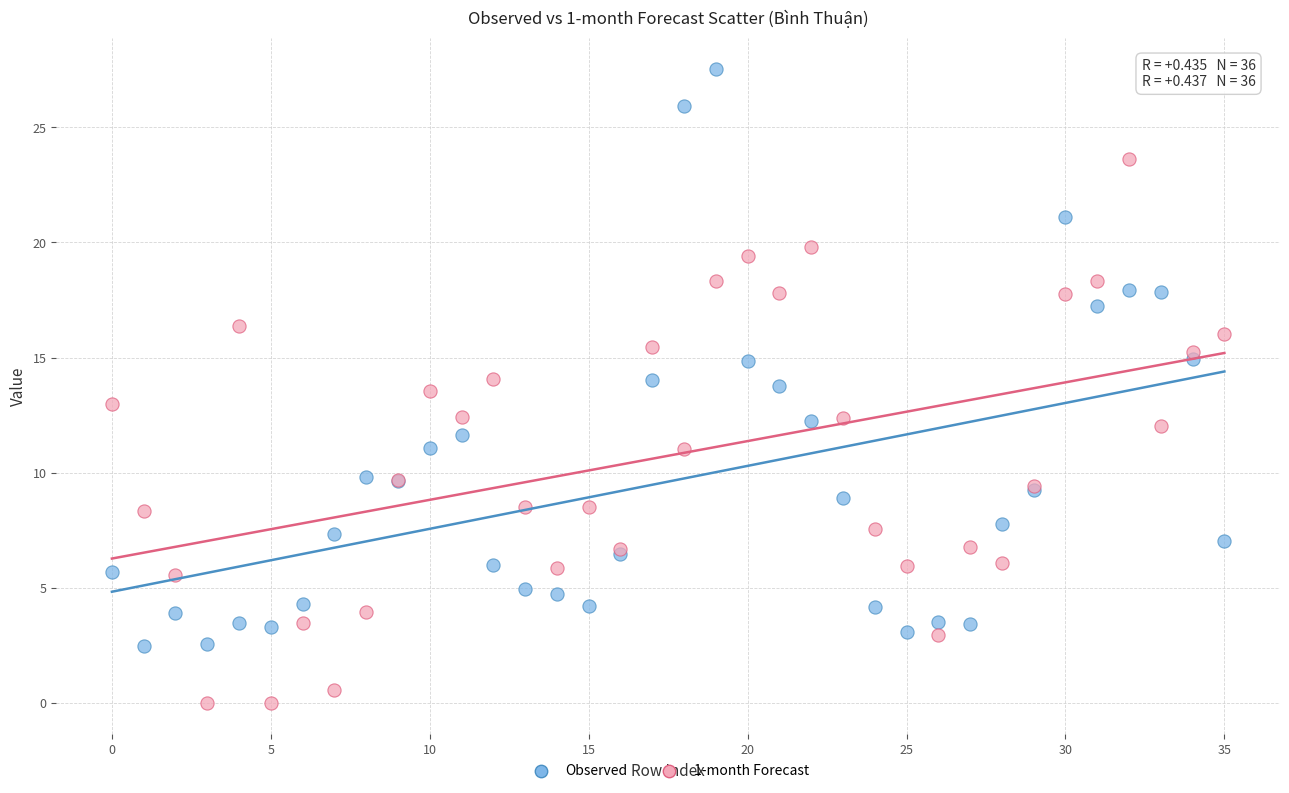

Which series reaches the minimum Y coordinate?

1-month Forecast